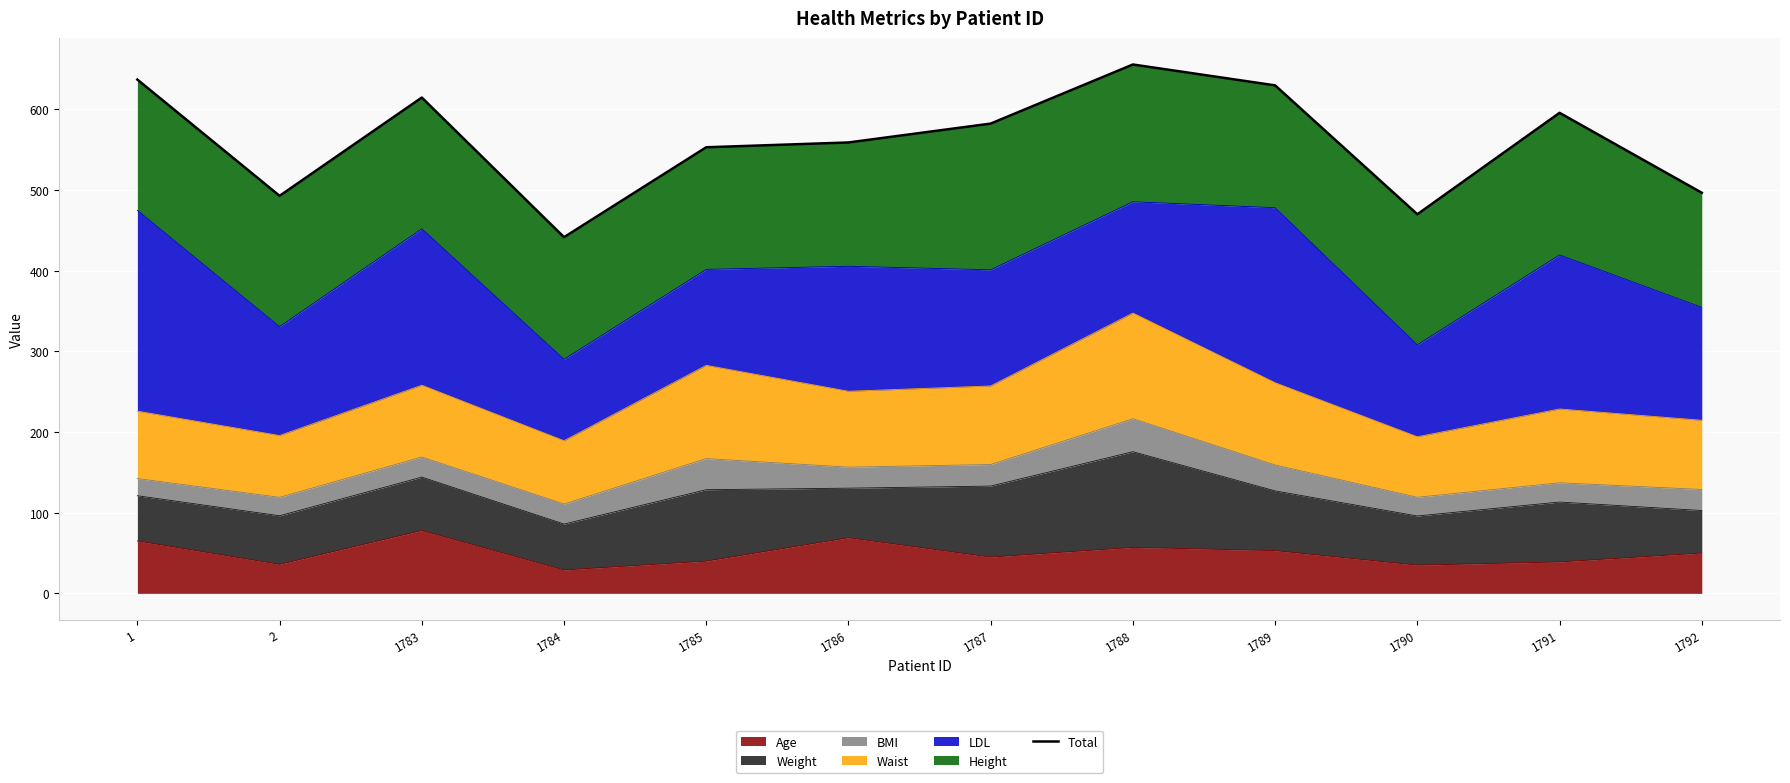

The chart shows a value of 323.0 at 1789. True or false?

False